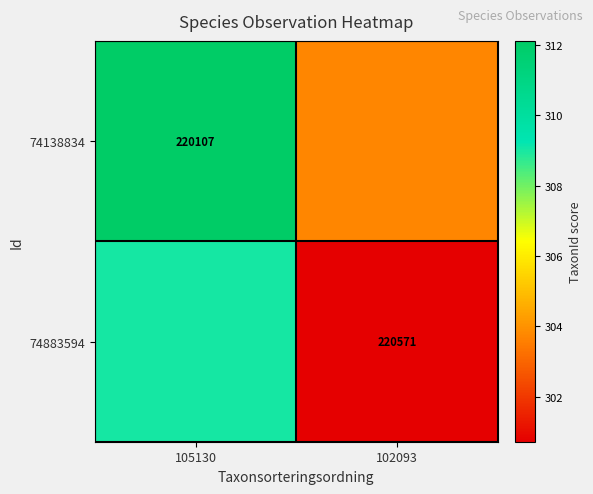

Is the value of 74883594 at 102093 greater than the value of 74138834 at 105130?

Yes